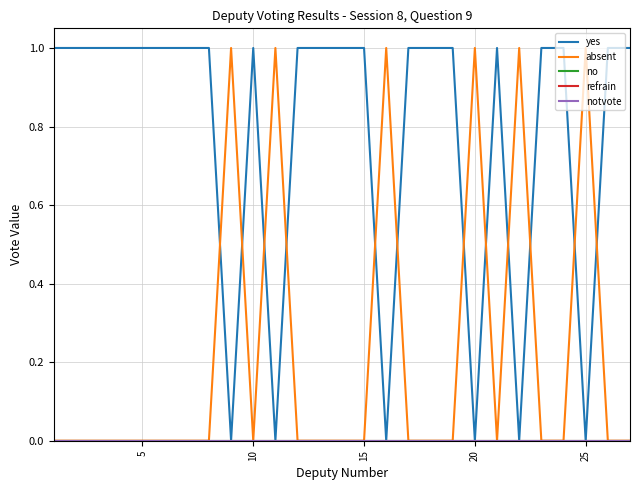

What is the difference between the maximum and minimum values in the absent series?

1